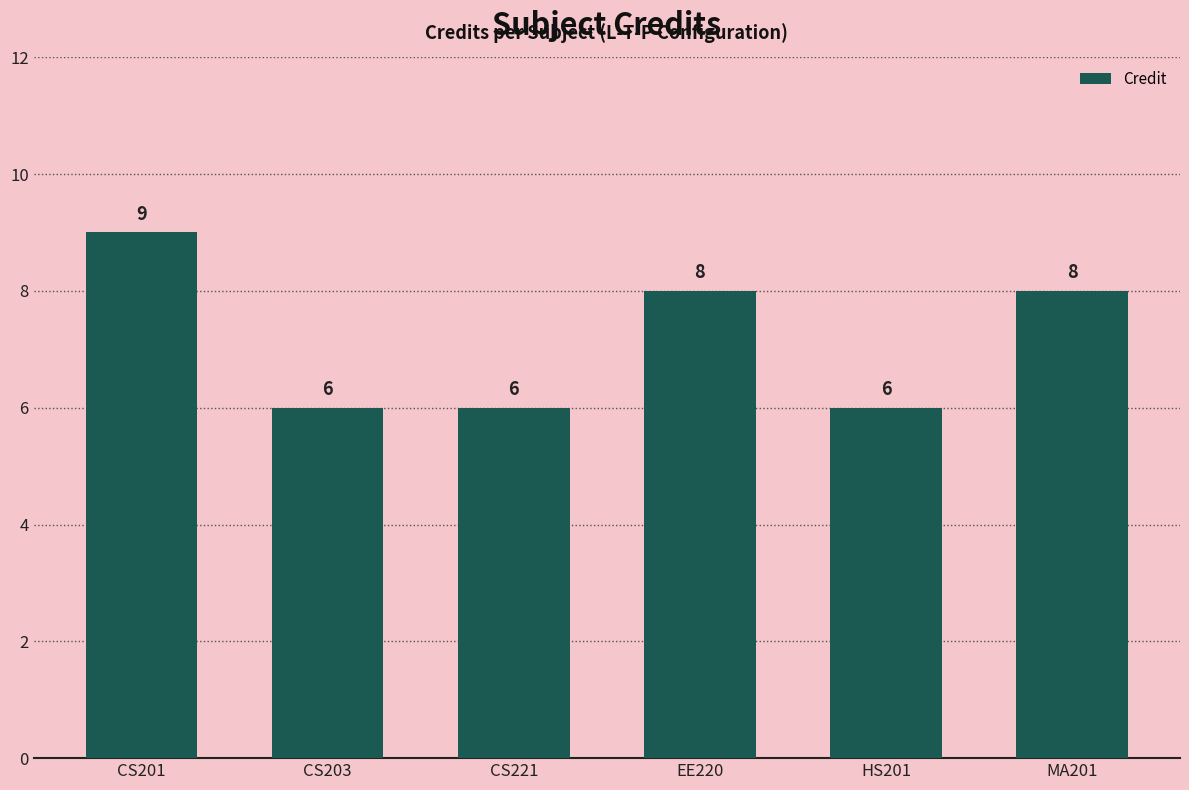

What is the smallest value displayed?

6